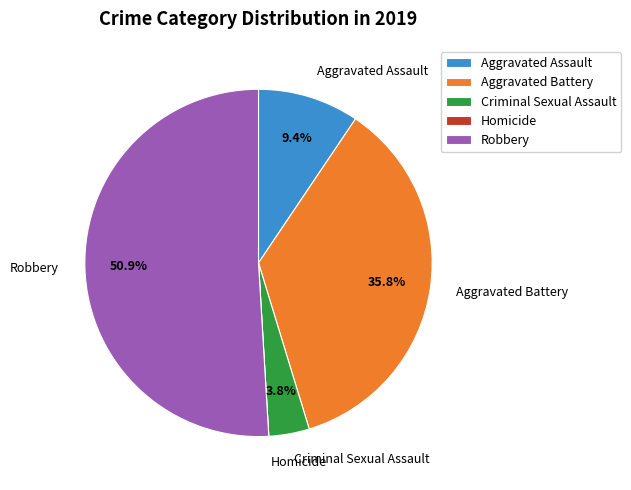

Does Criminal Sexual Assault represent more than half of the total?

No